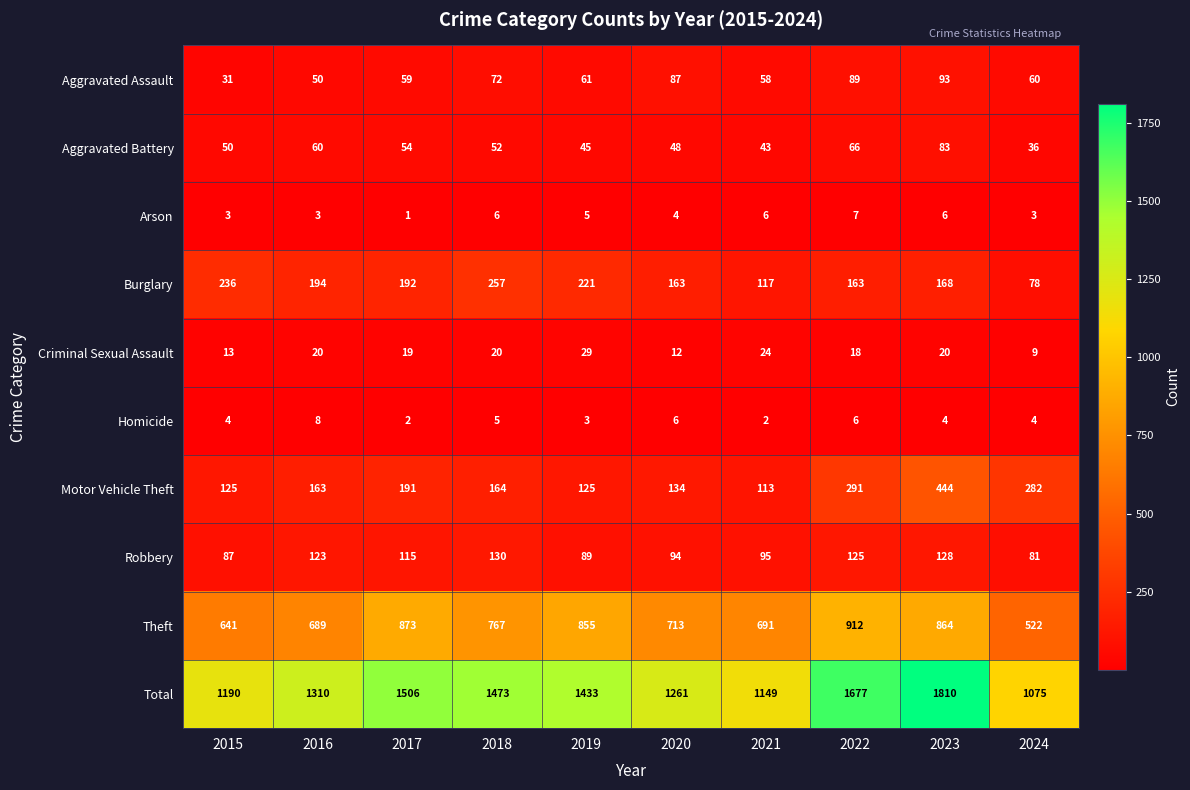

Which series has the largest total across all categories?

Total